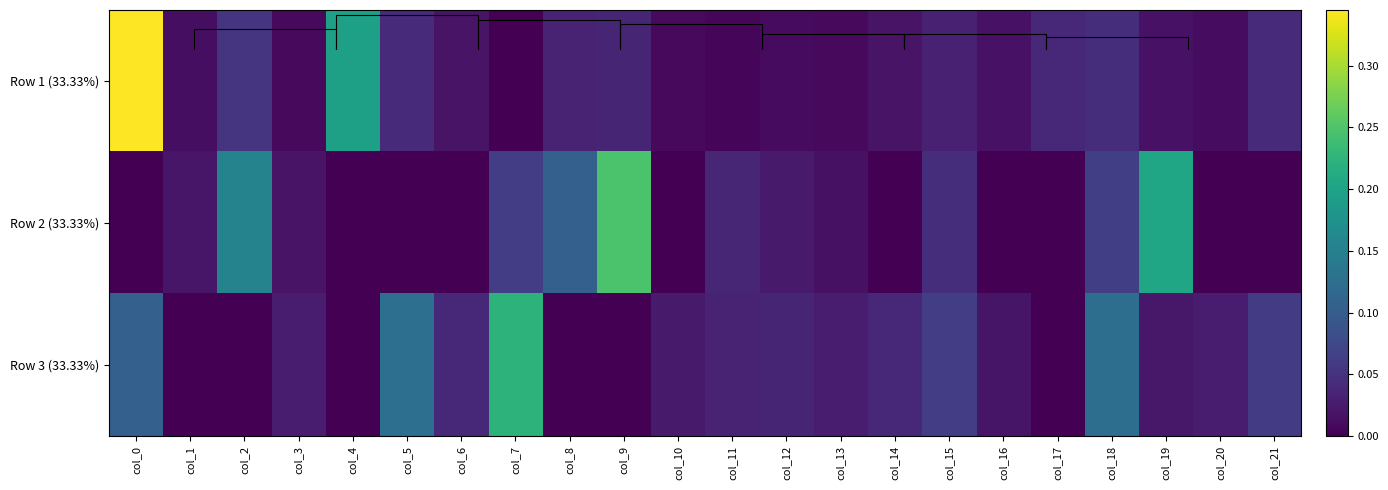

The Row 1 (33.33%) series shows 0.0 at col_12. True or false?

False